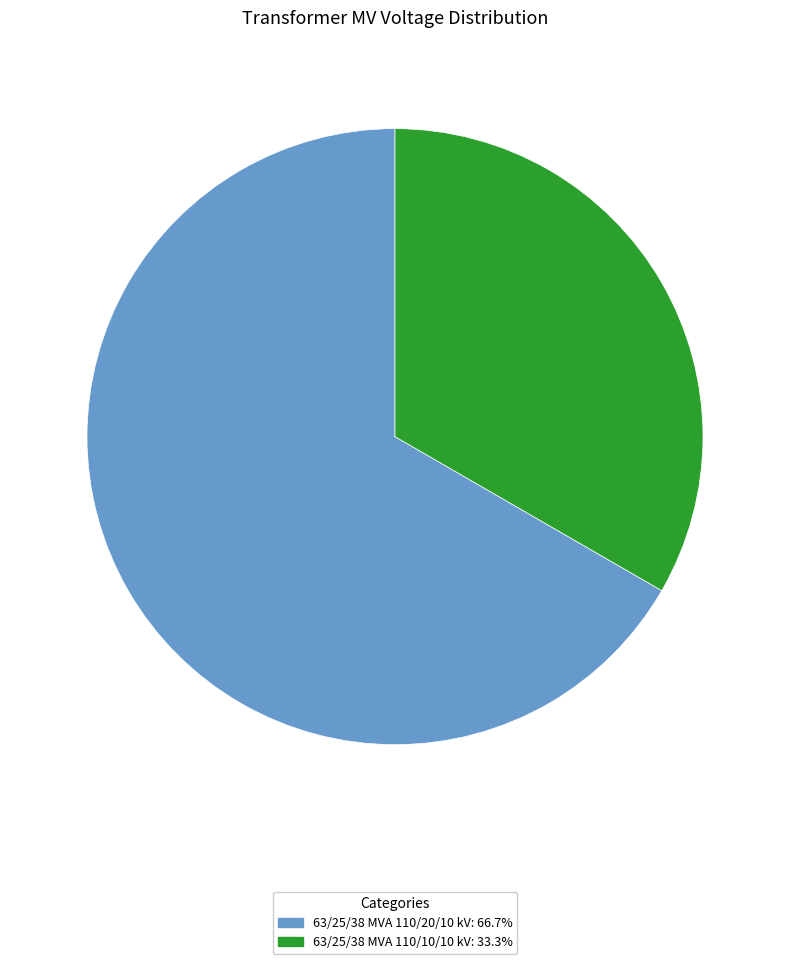

Which category has the biggest portion of the pie?

63/25/38 MVA 110/20/10 kV